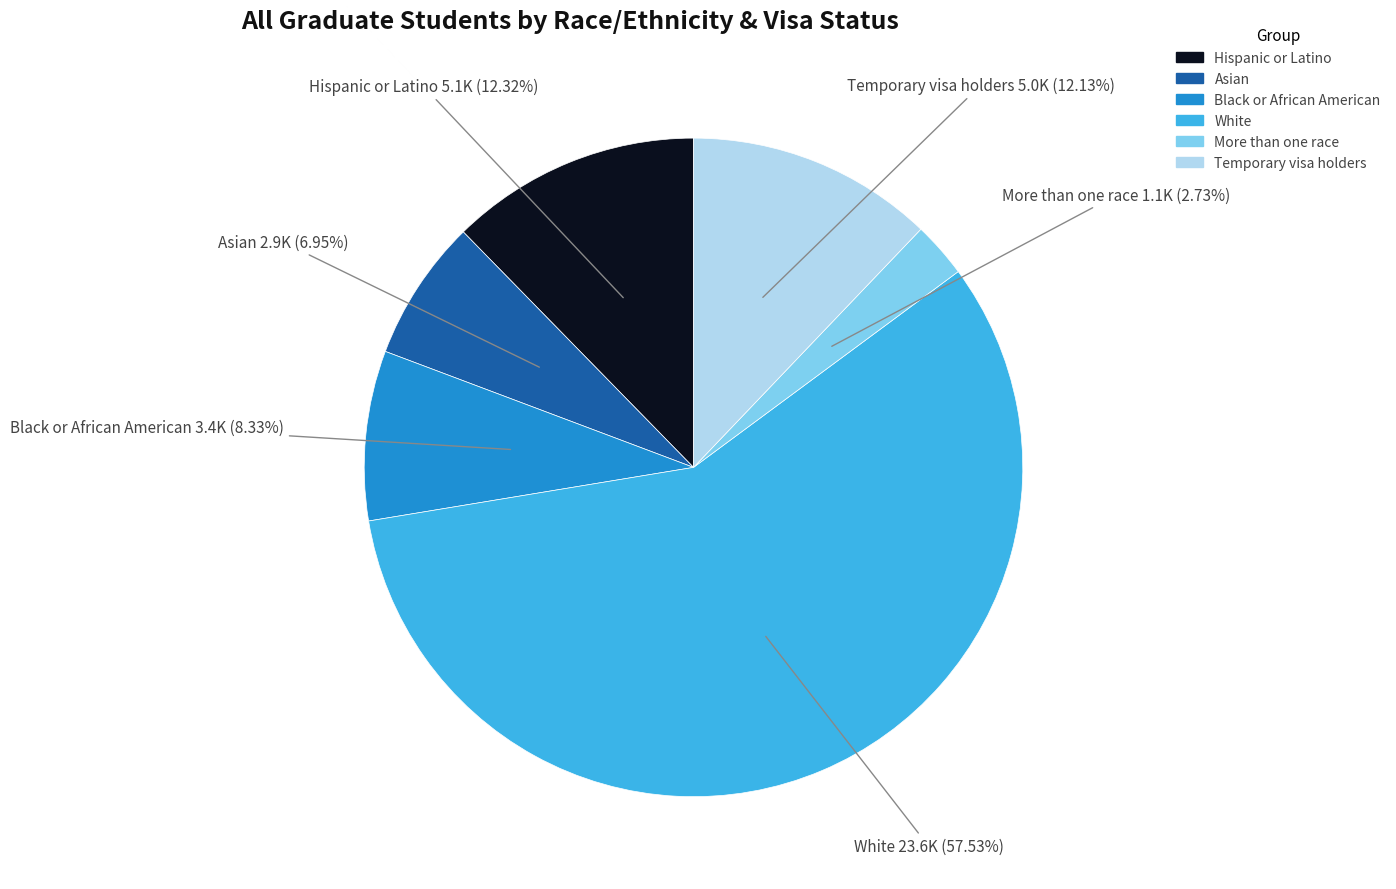

Is it true that Asian is 7% of the pie?

True